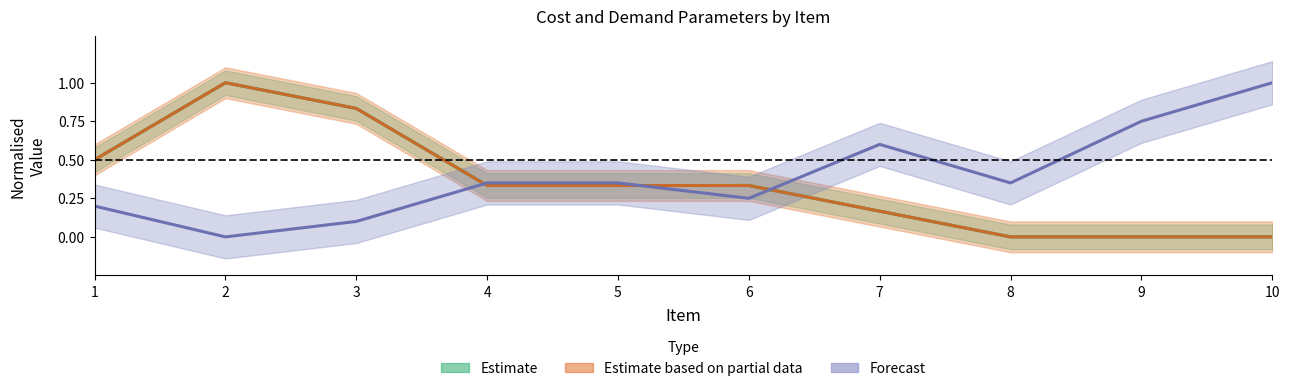

Reading right to left, what are all the values shown in this chart?

SetupCosts: 10=1.0	9=0.8	8=0.3	7=0.6	6=0.2	5=0.3	4=0.3	3=0.1	2=0.0	1=0.2
InventoryCosts: 10=0.0	9=0.0	8=0.0	7=0.2	6=0.3	5=0.3	4=0.3	3=0.8	2=1.0	1=0.5
BackorderCosts: 10=0.0	9=0.0	8=0.0	7=0.2	6=0.3	5=0.3	4=0.3	3=0.8	2=1.0	1=0.5